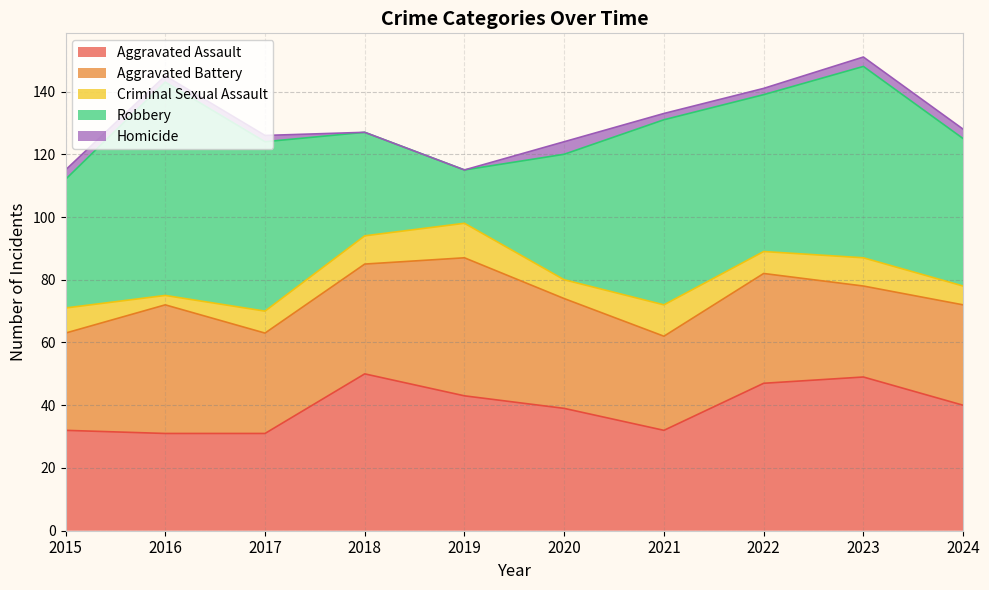

What is the average value of the Criminal Sexual Assault series?

8